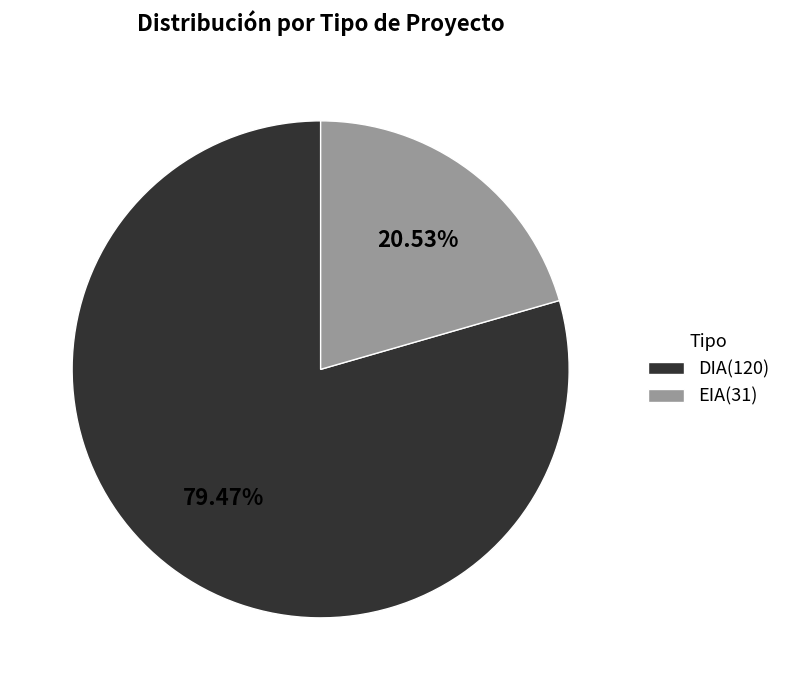

Which slice is the smallest?

EIA